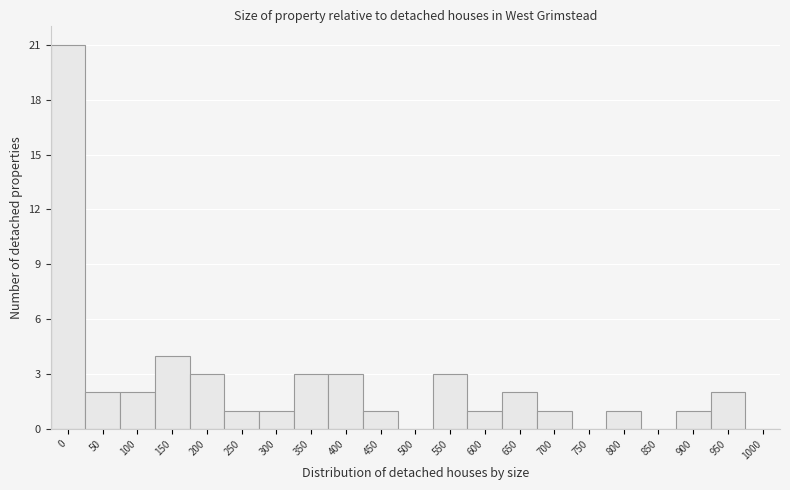

Reading left to right, transcribe all the data shown in this chart.

0=21	50=2	100=2	150=4	200=3	250=1	300=1	350=3	400=3	450=1	500=0	550=3	600=1	650=2	700=1	750=0	800=1	850=0	900=1	950=2	1000=0